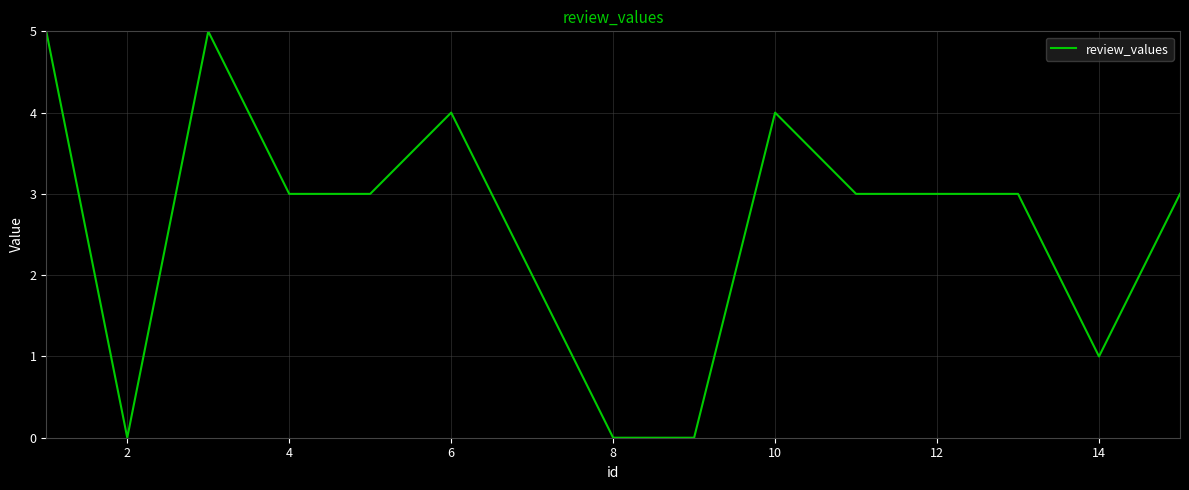

What is the difference between the maximum and minimum values?

5